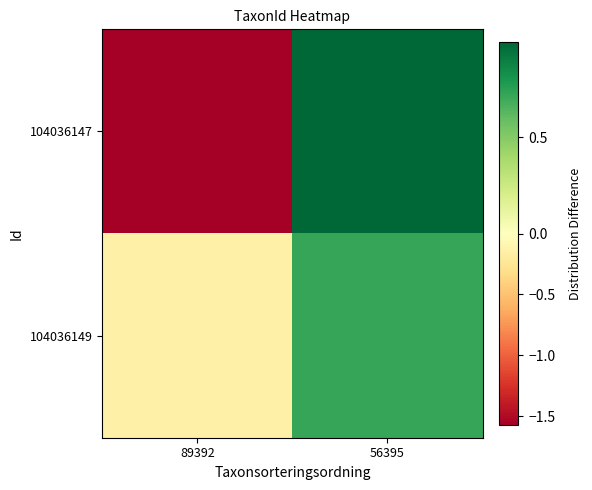

Rank the series by their maximum value, from lowest to highest.

104036149, 104036147